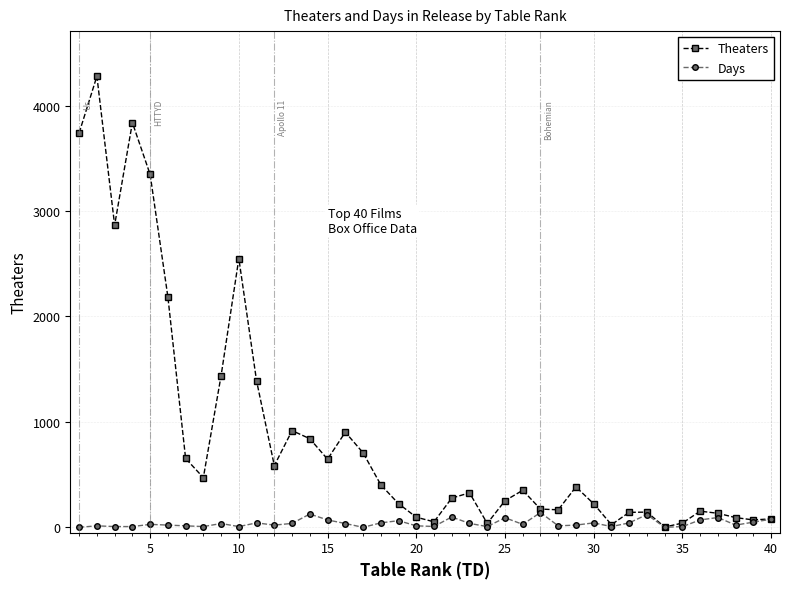

Which series has the largest range (max minus min)?

Theaters